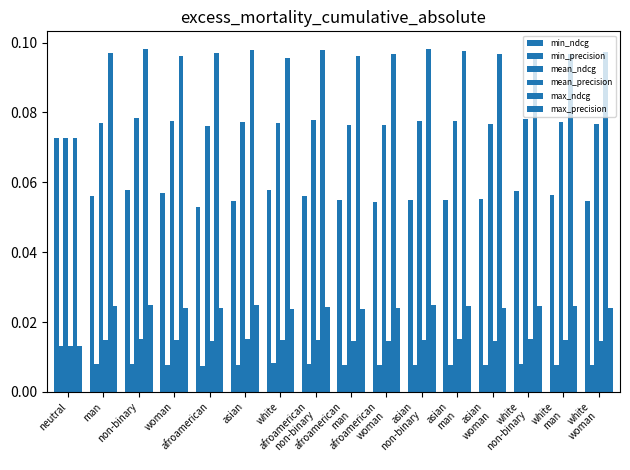

How many bars are there in each group?

6